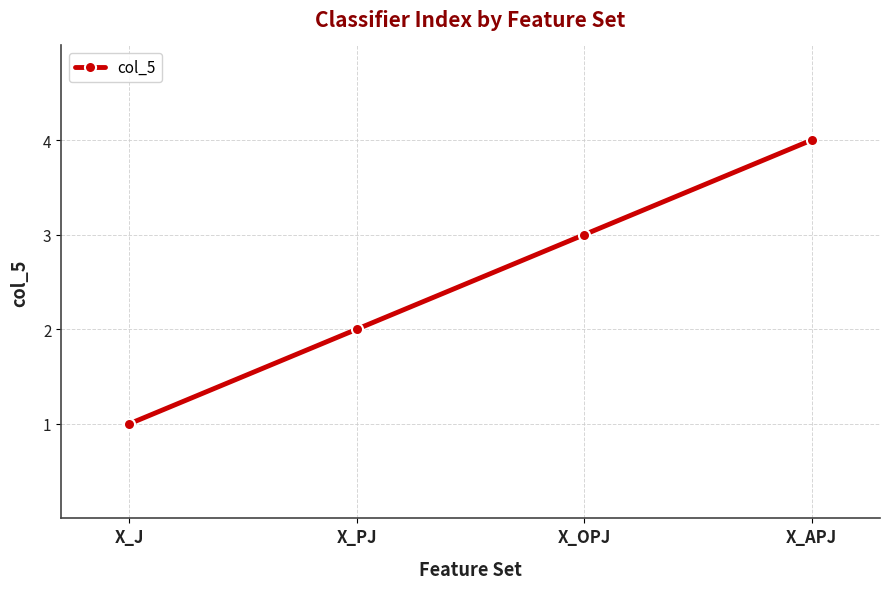

How many lines are shown in the chart?

1